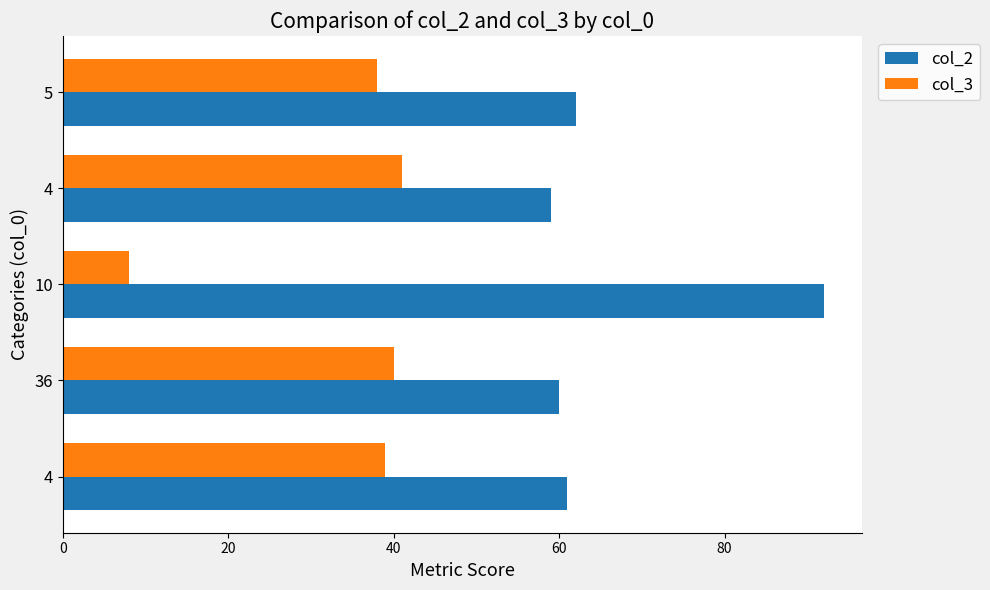

Count the number of data series in this chart.

2